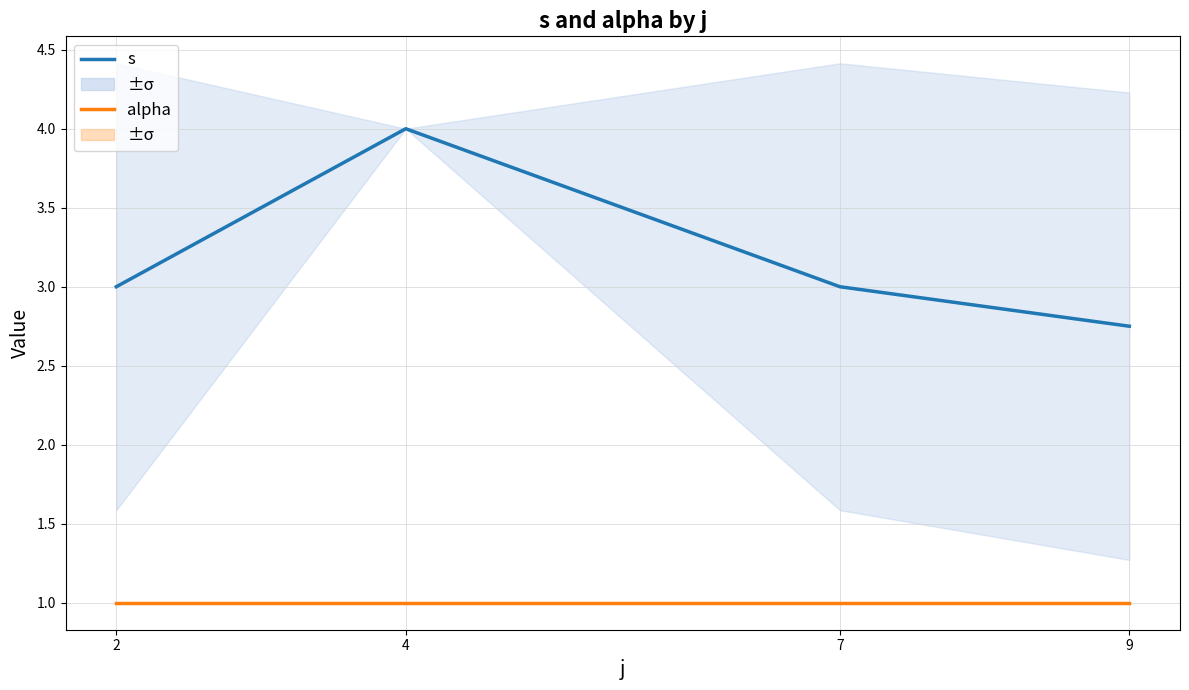

Reading left to right, list all the values displayed in this chart.

s: 3.0	4.0	3.0	2.8
alpha: 1.0	1.0	1.0	1.0